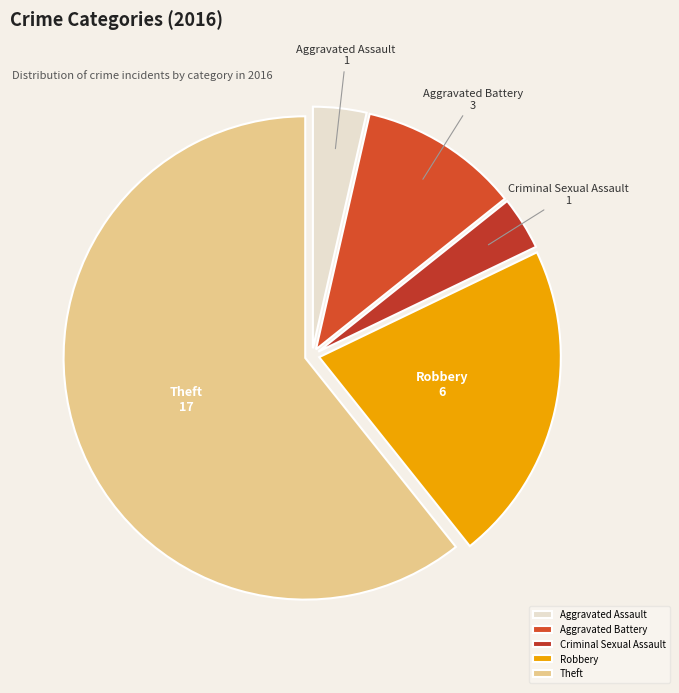

Which has a higher value, Robbery or Aggravated Battery?

Robbery